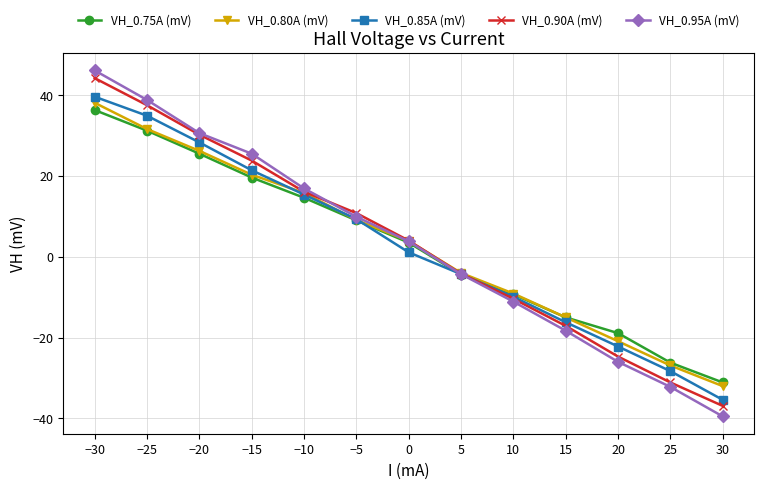

Is it true that VH_0.80A (mV) equals 20.3 at −15?

True